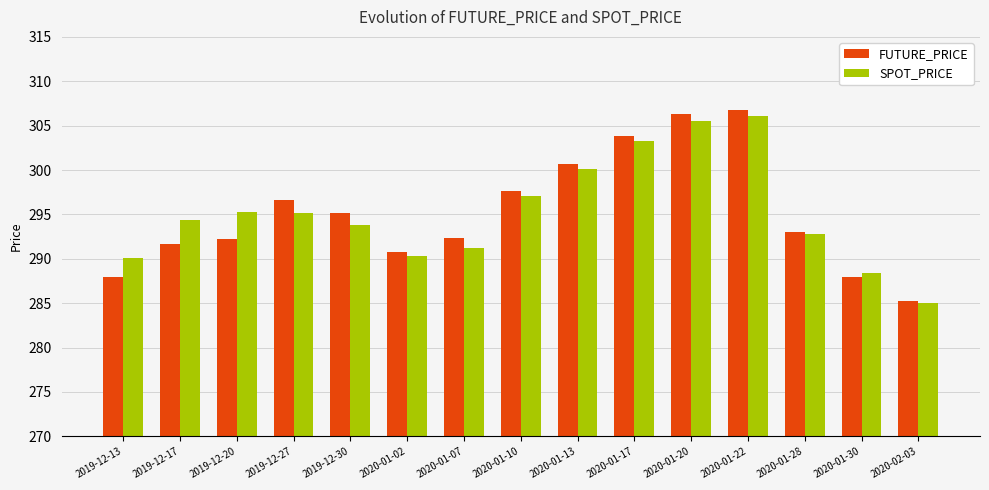

Which category has the lowest value across all series?

2020-02-03